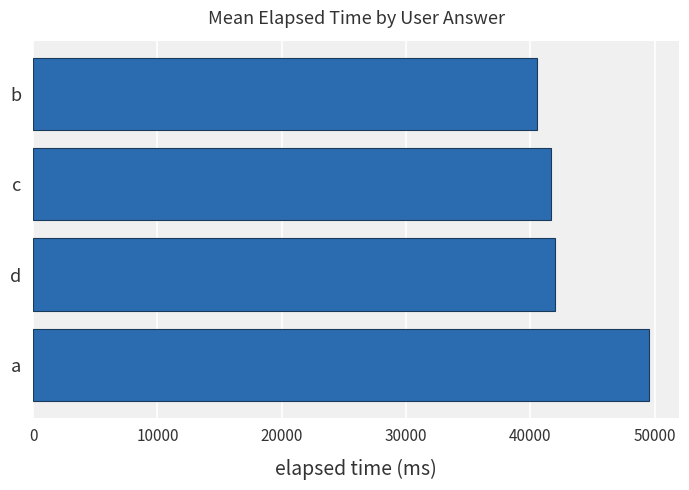

How many data points are less than 42000?

2